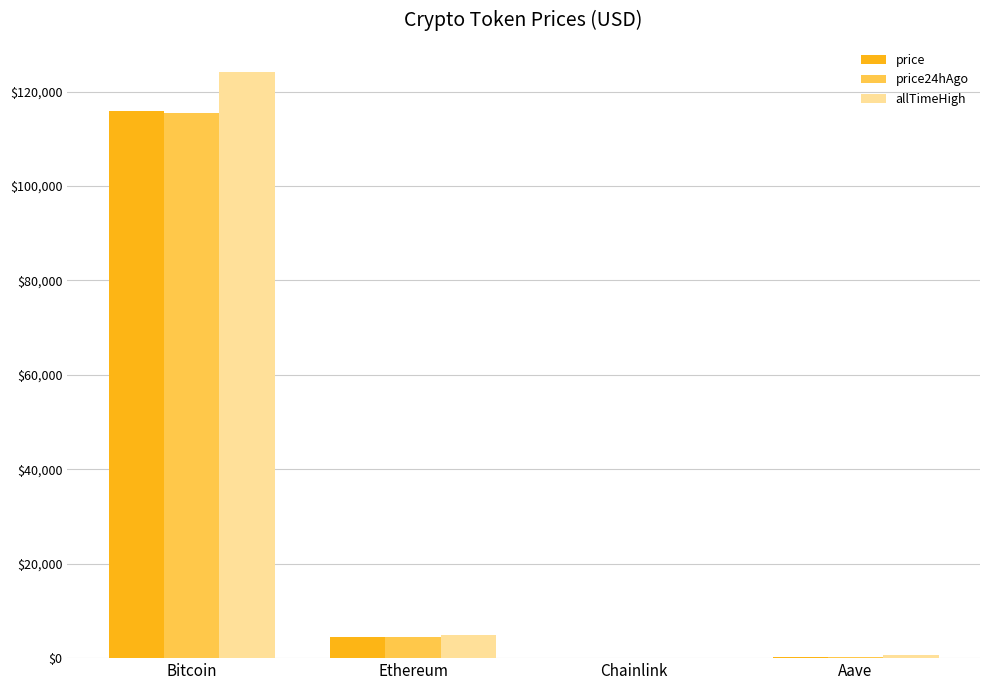

The value of price24hAgo at Ethereum is 4464.1. True or false?

True